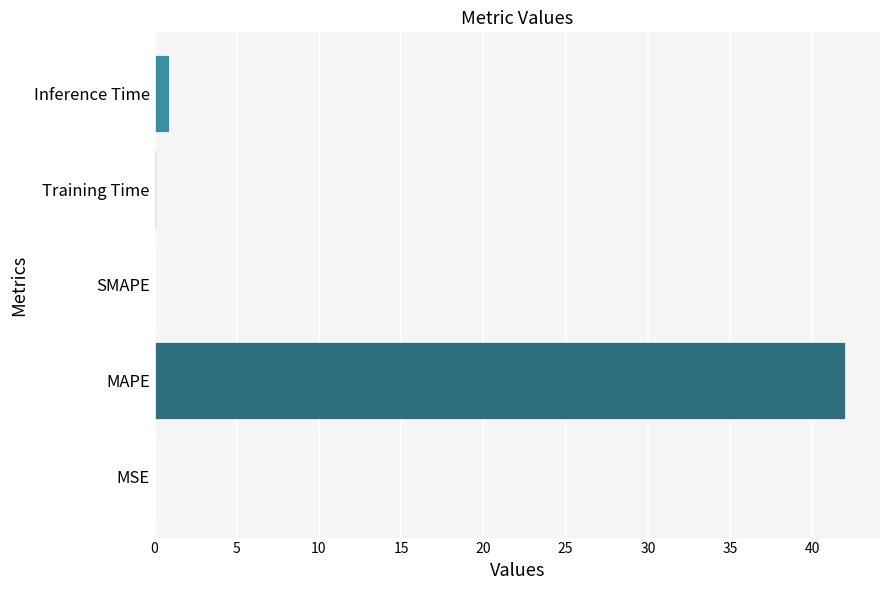

What is the approximate value at Inference Time?

0.9